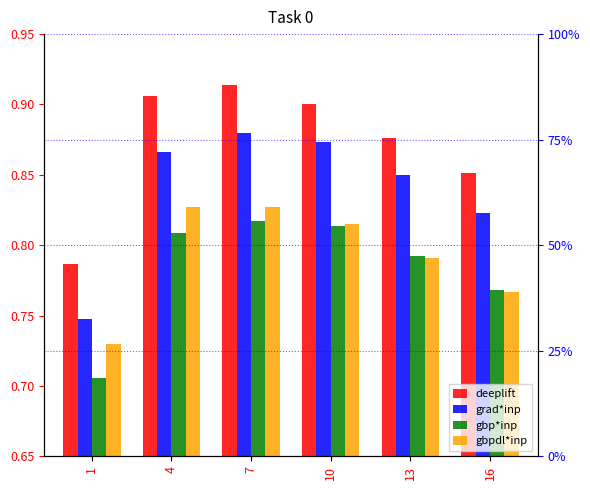

Reading right to left, list all the values displayed in this chart.

deeplift: 0.9	0.9	0.9	0.9	0.9	0.8
grad*inp: 0.8	0.9	0.9	0.9	0.9	0.7
gbp*inp: 0.8	0.8	0.8	0.8	0.8	0.7
gbpdl*inp: 0.8	0.8	0.8	0.8	0.8	0.7